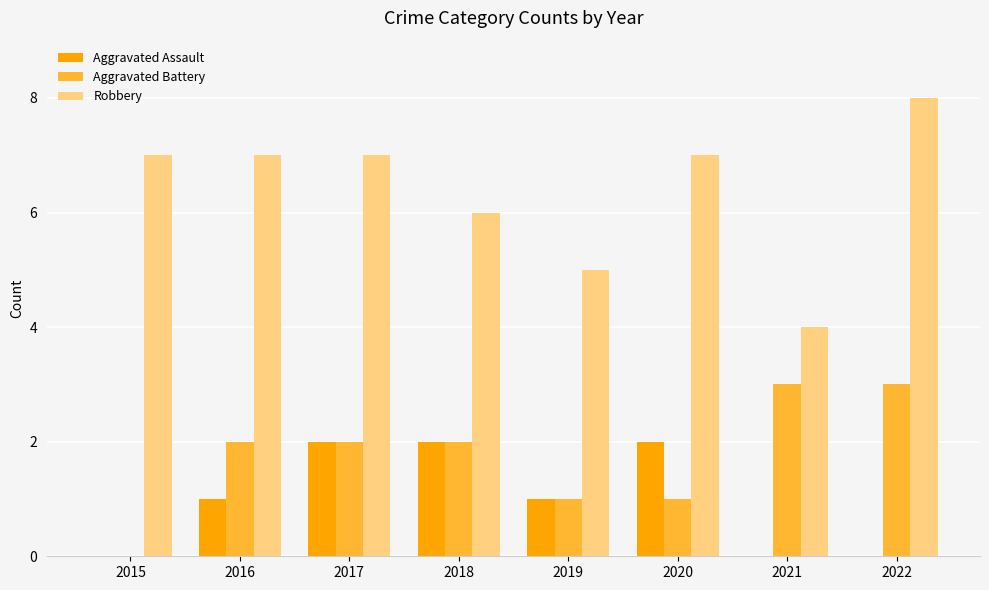

Is it true that Robbery equals 7 at 2015?

True